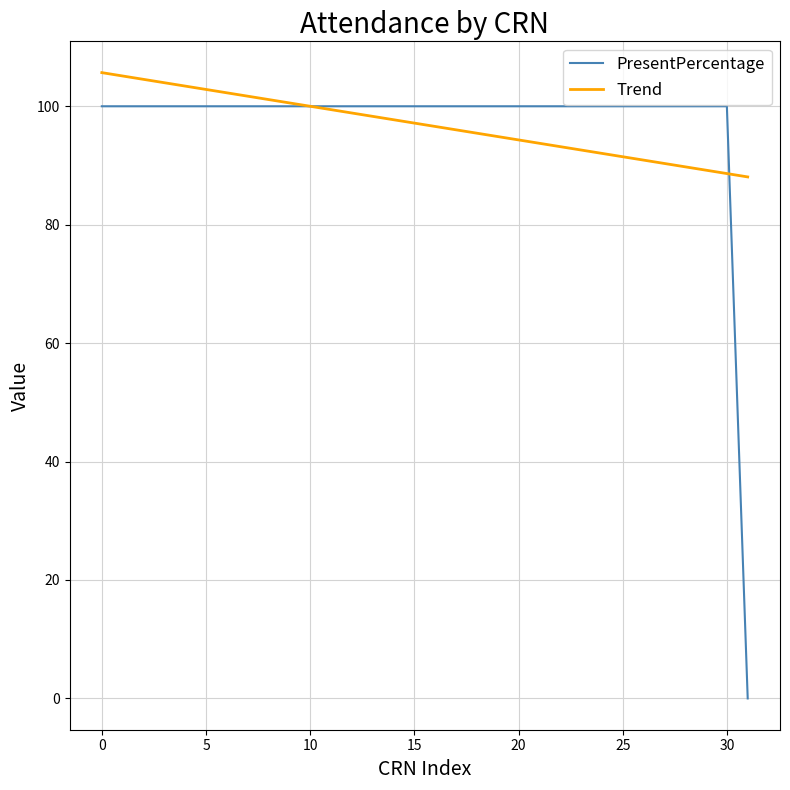

Rank the series by their maximum value, from highest to lowest.

Trend, PresentPercentage